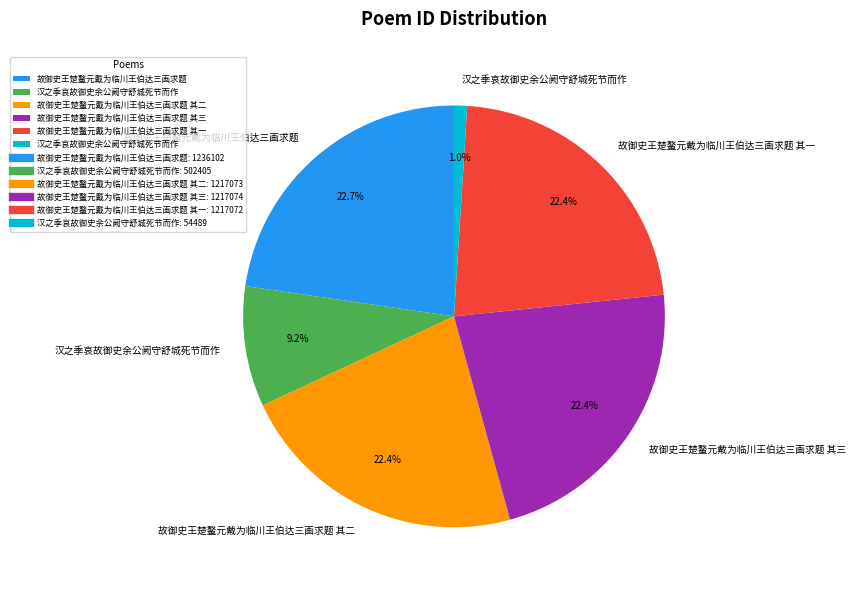

Is there any slice that represents more than half of the pie?

No